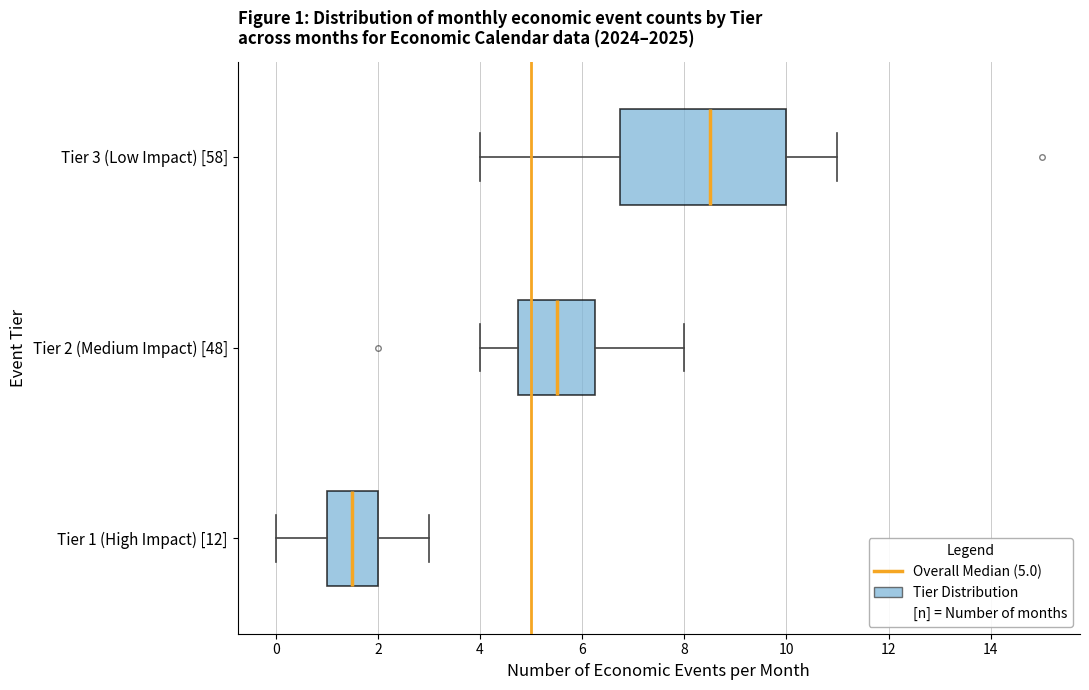

Which box is the widest, from its left edge to its right edge?

Tier 3 (Low Impact) [58]